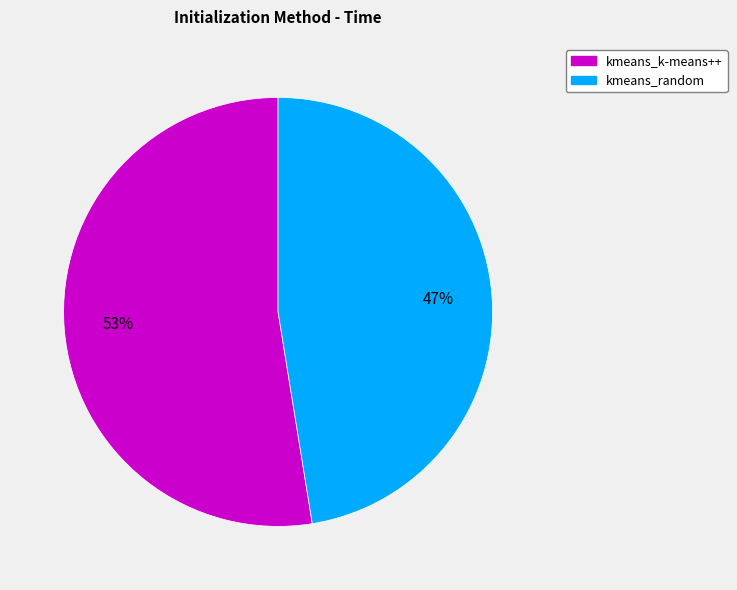

To the nearest percent, what is the average slice percentage?

50%